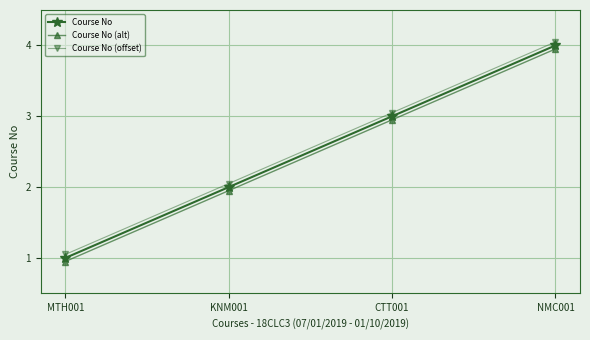

Which category has the highest value across all series?

NMC001